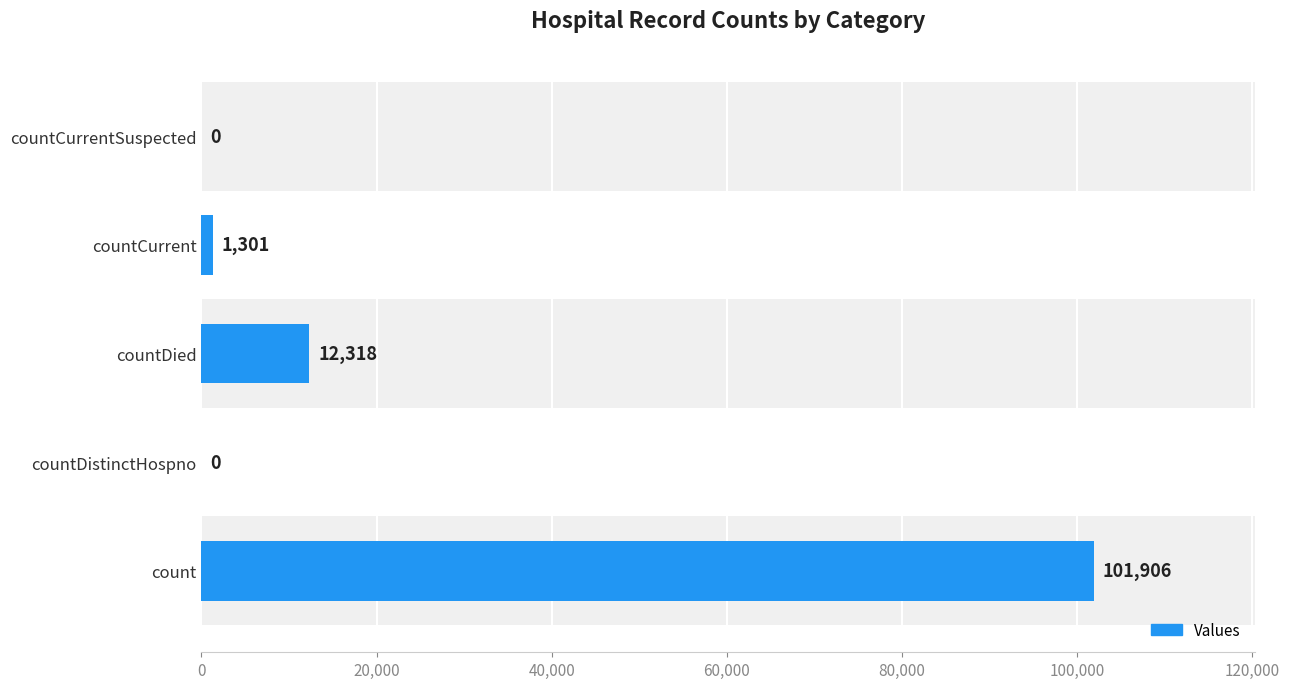

What is the sum of all values?

115525